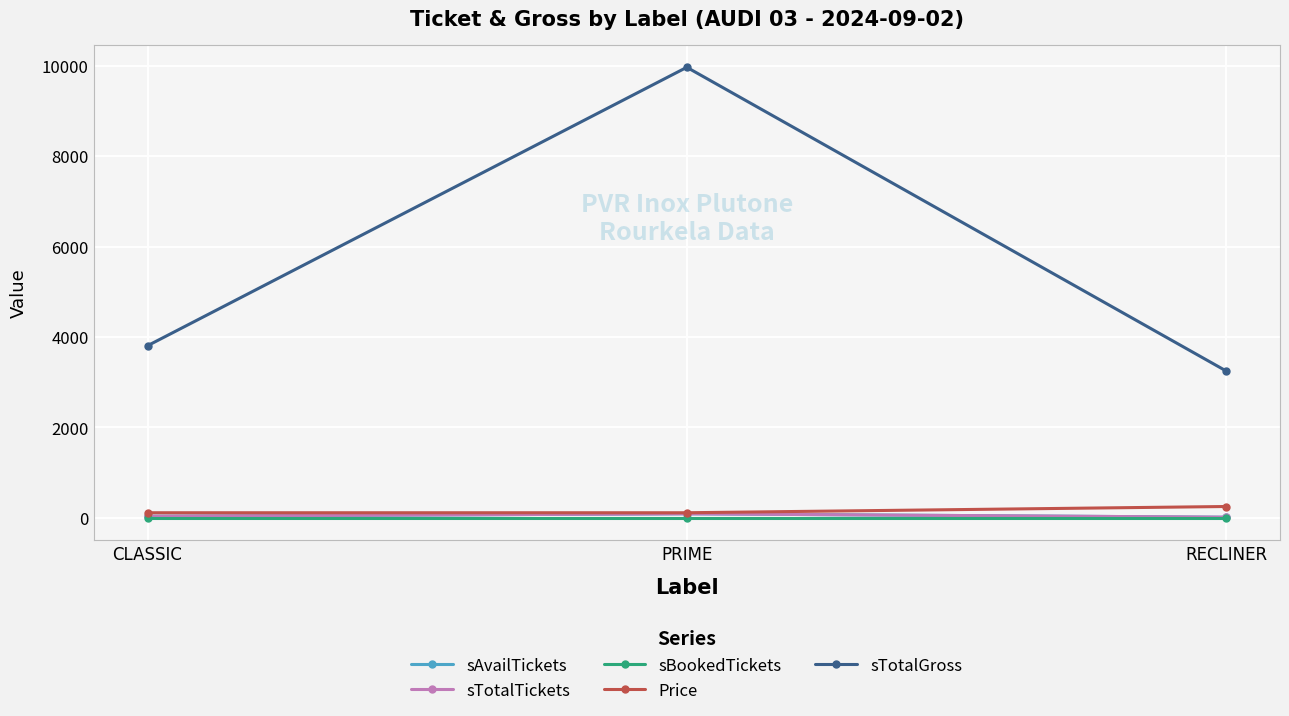

Does the chart display data point markers on the line(s)?

Yes